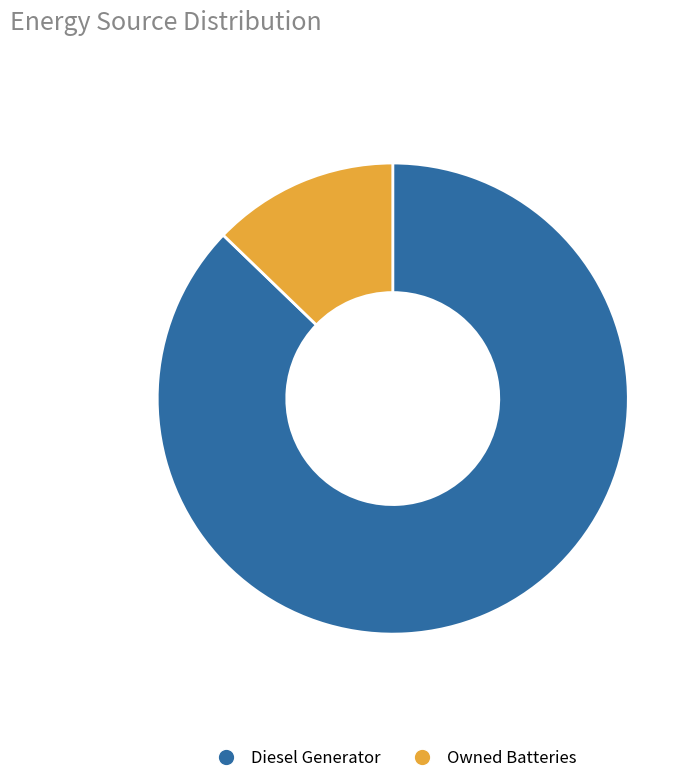

Rank the categories by value from highest to lowest.

Diesel Generator, Owned Batteries